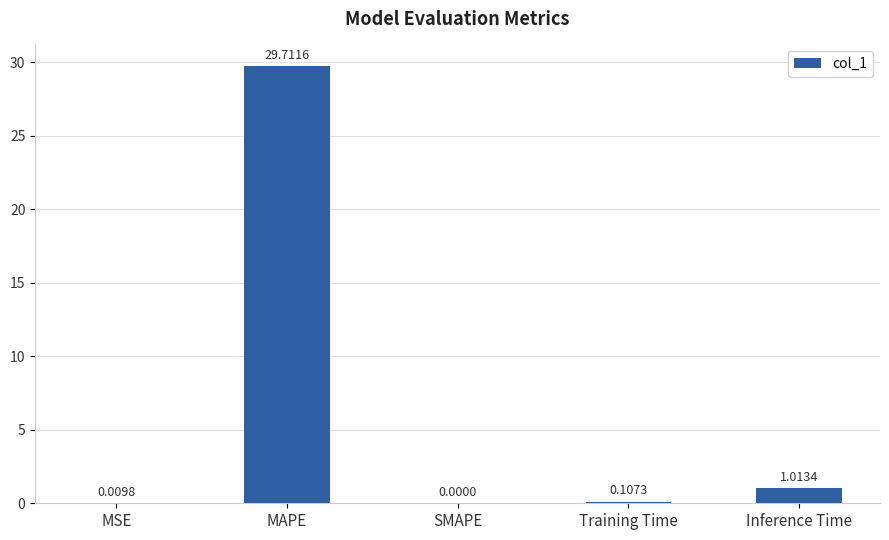

What is the average value?

6.2